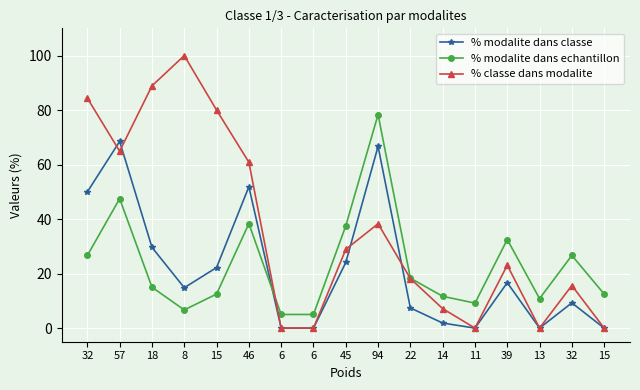

Where does the % modalite dans classe series first go above 14?

32